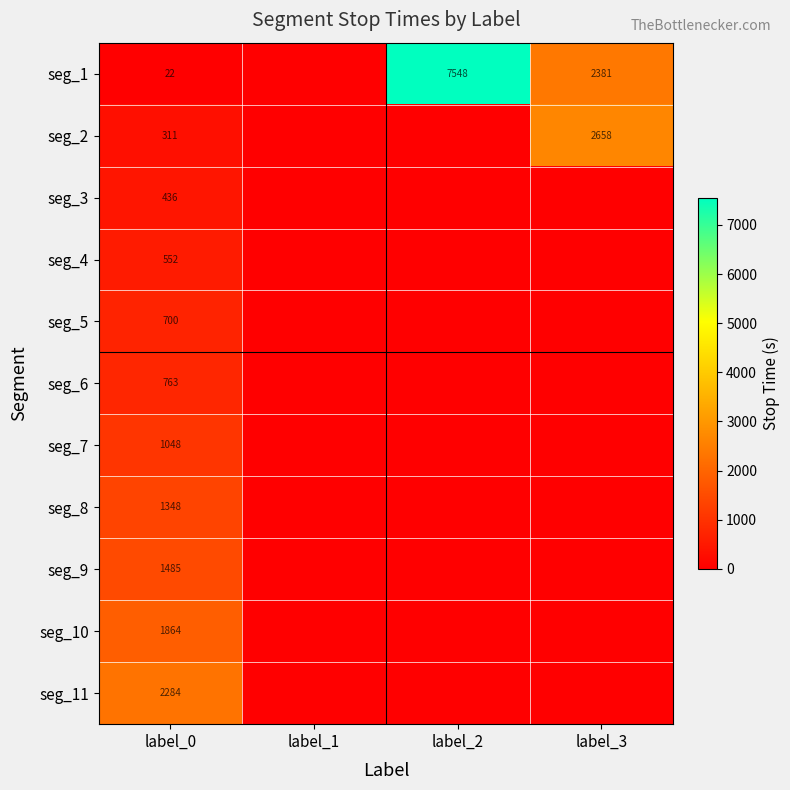

Is it true that seg_4 equals 552 at label_0?

True